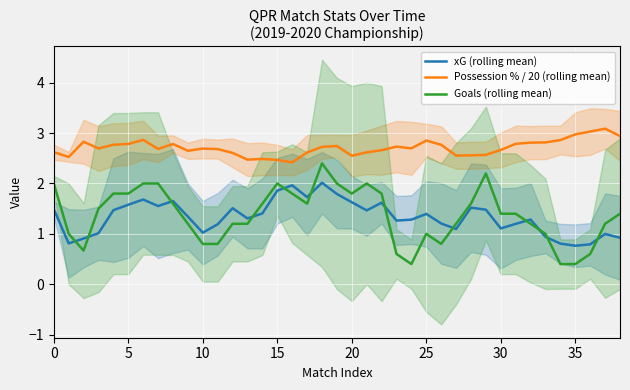

What is the difference between the maximum and minimum values in the Possession % / 20 (rolling mean) series?

0.7